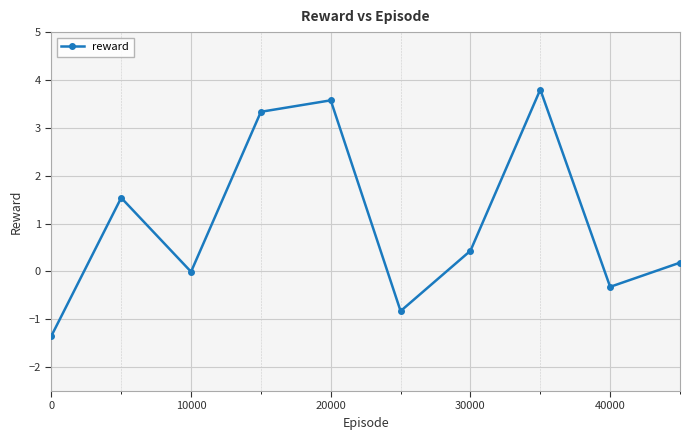

What is the average value?

1.0